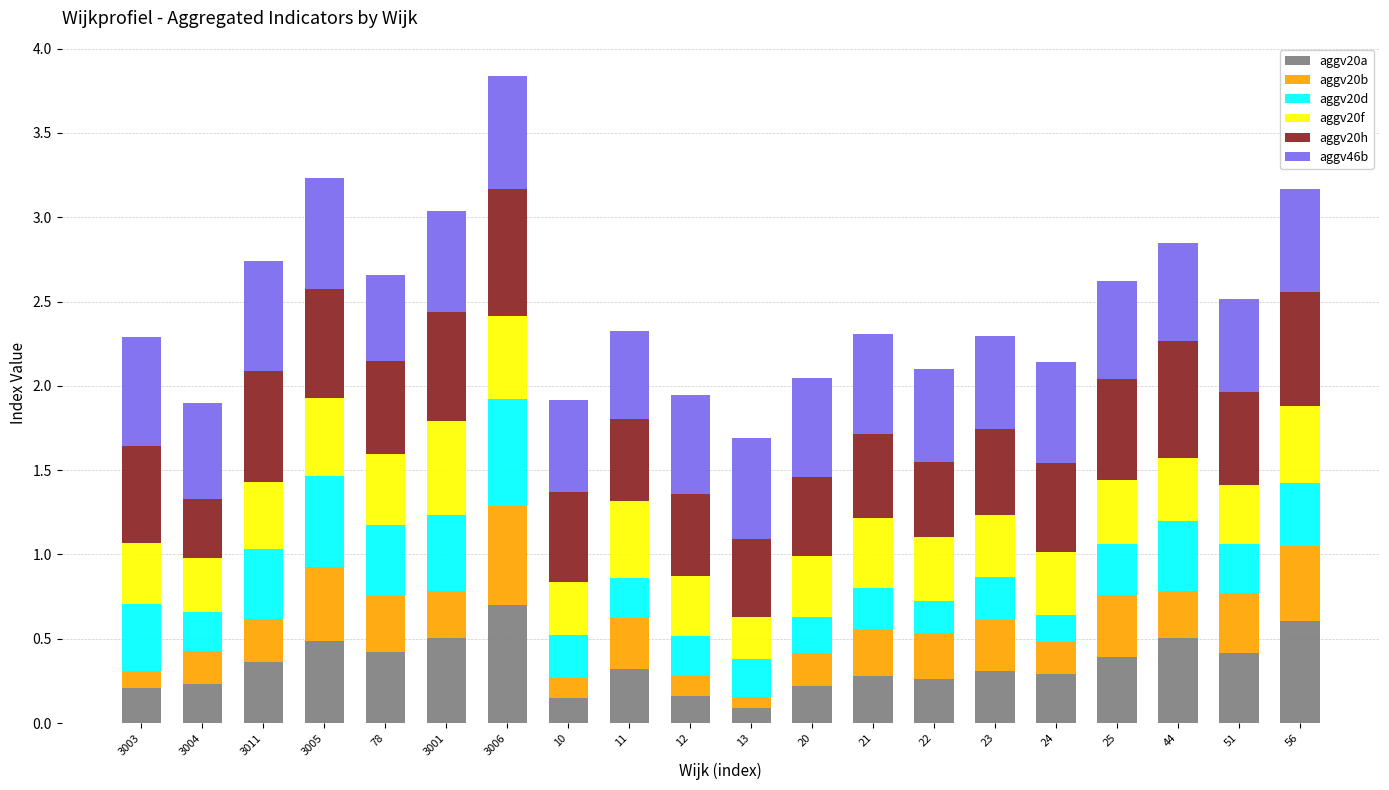

The aggv20a series shows 0.7 at 3006. True or false?

True